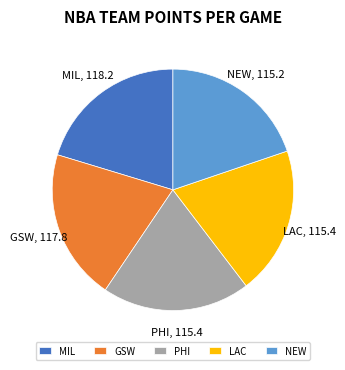

The MIL slice represents 32% of the pie. True or false?

False